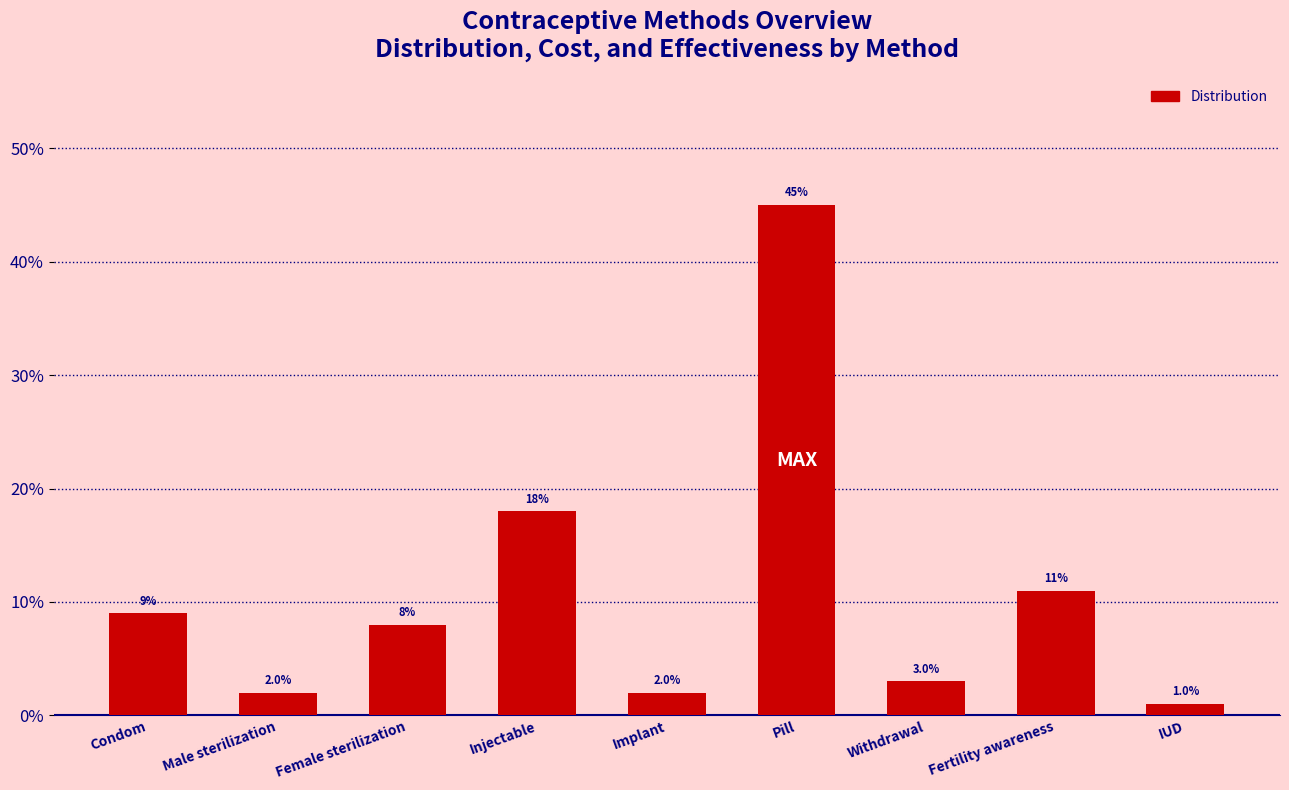

What is the difference between the values at Female sterilization and Injectable?

0.1